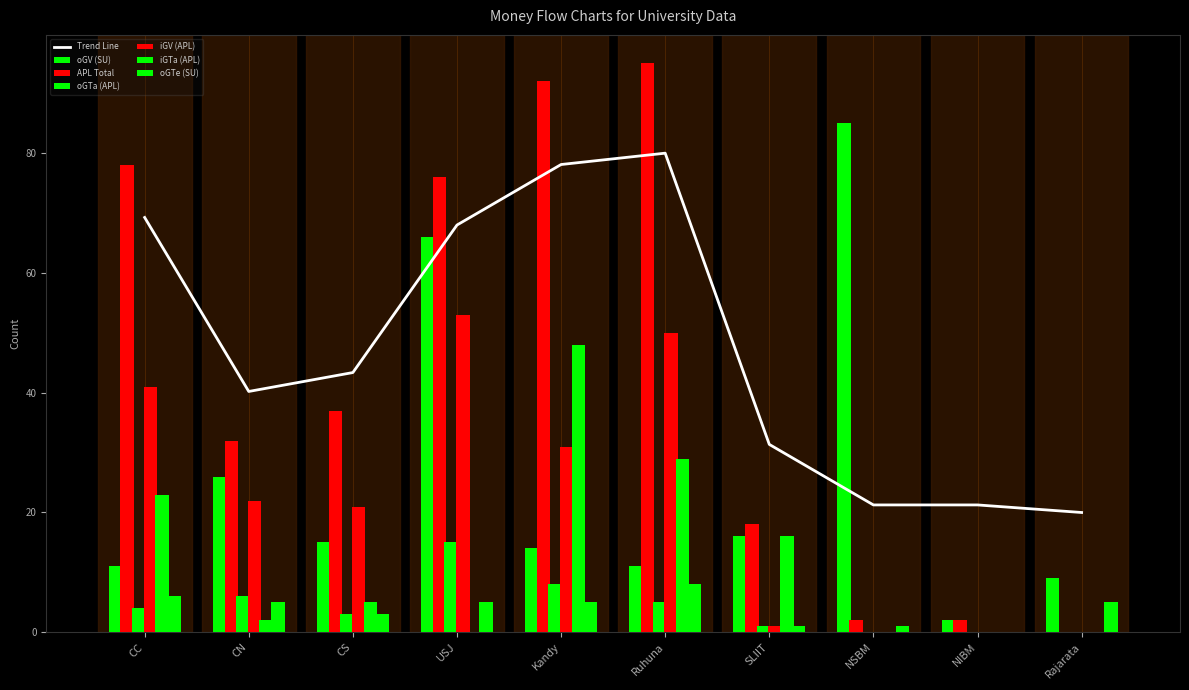

What value does the Trend Line series have at SLIIT?

31.4